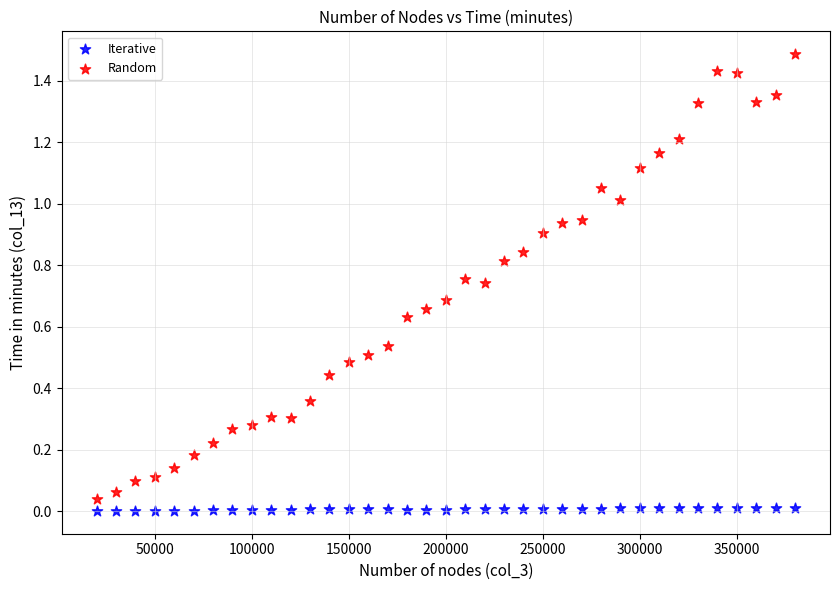

Which series contains the lowest Y value?

Iterative